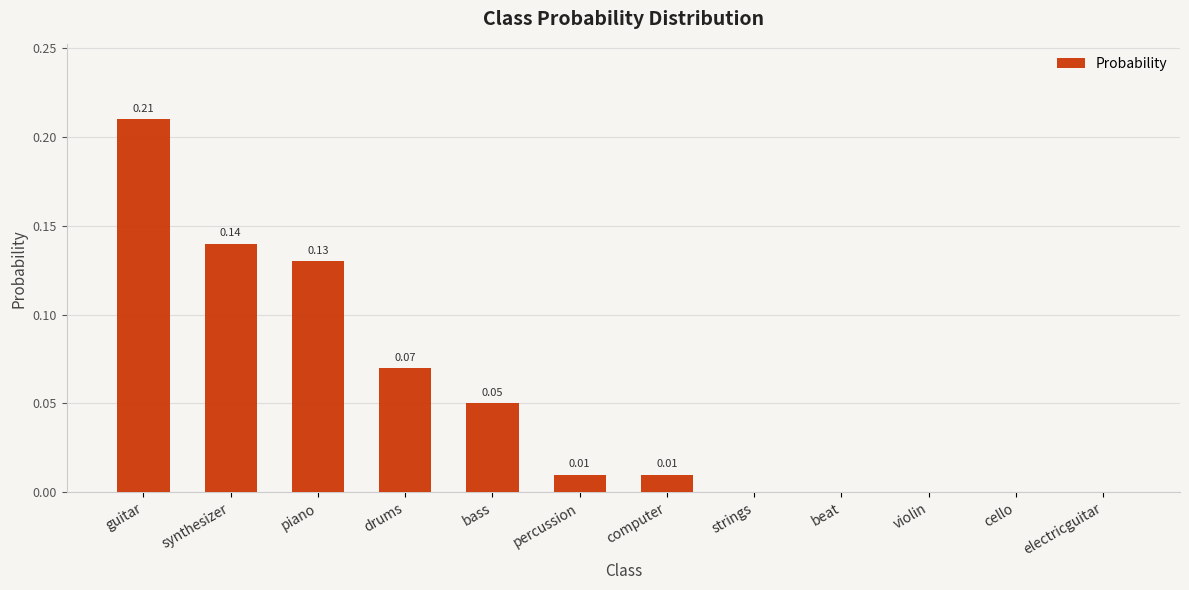

What is the sum of all values?

0.6